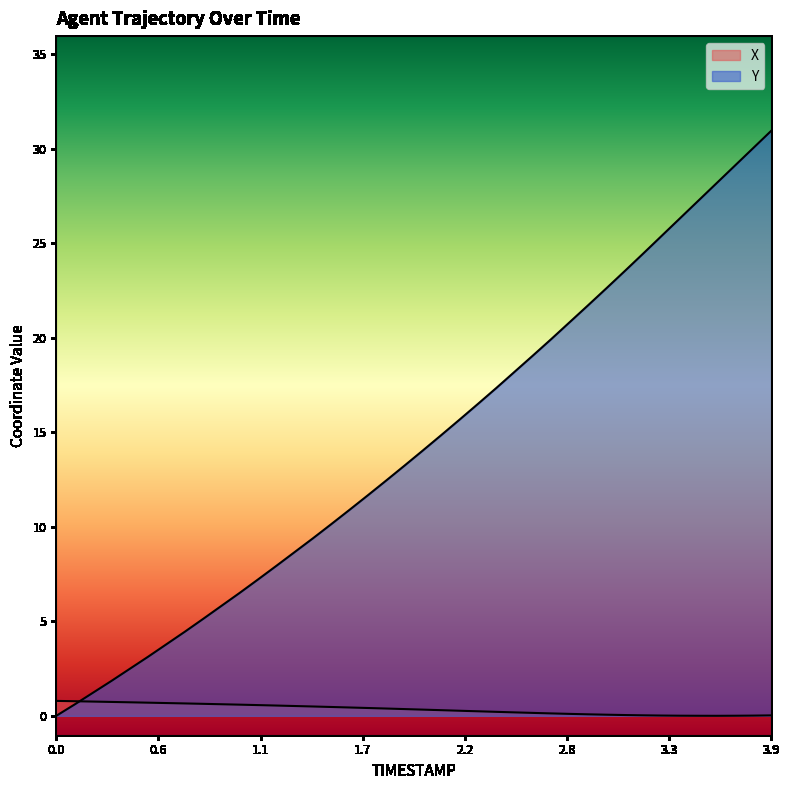

Reading left to right, extract all data points from this chart.

X: 0.0=0.8	0.1=0.8	0.2=0.8	0.3=0.7	0.4=0.7	0.5=0.7	0.6=0.7	0.7=0.7	0.8=0.6	0.9=0.6	1.0=0.6	1.1=0.6	1.2=0.5	1.3=0.5	1.4=0.5	1.5=0.5	1.6=0.4	1.7=0.4	1.8=0.4	1.9=0.4	2.0=0.3	2.1=0.3	2.2=0.3	2.3=0.2	2.4=0.2	2.5=0.2	2.6=0.2	2.7=0.1	2.8=0.1	2.9=0.1	3.0=0.1	3.1=0.0	3.2=0.0	3.3=0.0	3.4=0.0	3.5=0.0	3.6=0.0	3.7=0.0	3.8=0.0	3.9=0.0
Y: 0.0=0.0	0.1=0.6	0.2=1.2	0.3=1.8	0.4=2.5	0.5=3.1	0.6=3.8	0.7=4.4	0.8=5.1	0.9=5.8	1.0=6.5	1.1=7.2	1.2=7.9	1.3=8.7	1.4=9.4	1.5=10.1	1.6=10.9	1.7=11.7	1.8=12.4	1.9=13.2	2.0=14.0	2.1=14.8	2.2=15.7	2.3=16.5	2.4=17.3	2.5=18.2	2.6=19.1	2.7=19.9	2.8=20.8	2.9=21.7	3.0=22.6	3.1=23.5	3.2=24.4	3.3=25.4	3.4=26.3	3.5=27.2	3.6=28.2	3.7=29.1	3.8=30.0	3.9=30.9